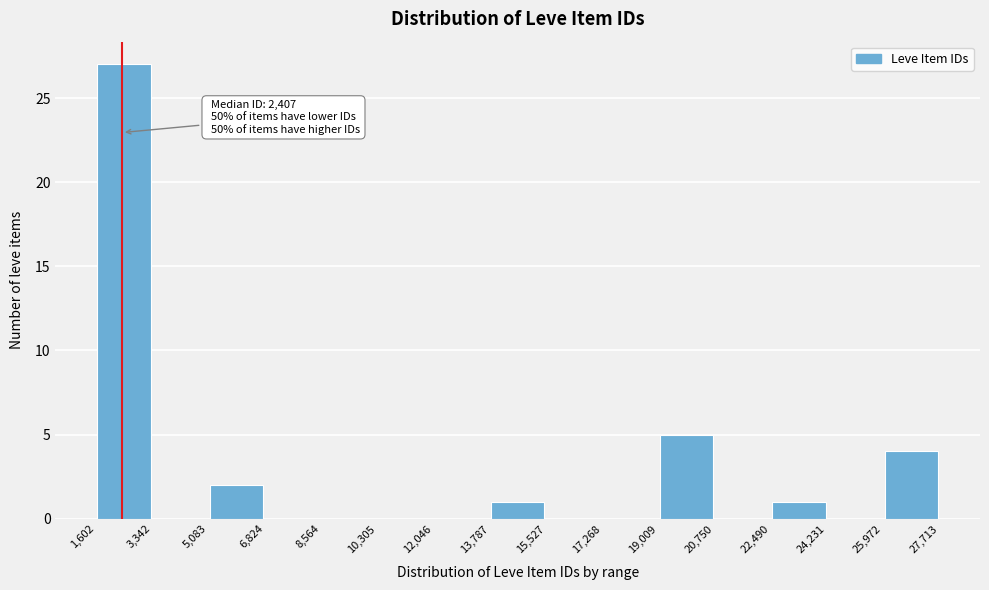

Which range on the x-axis has the tallest bar?

1,602 to 3,342